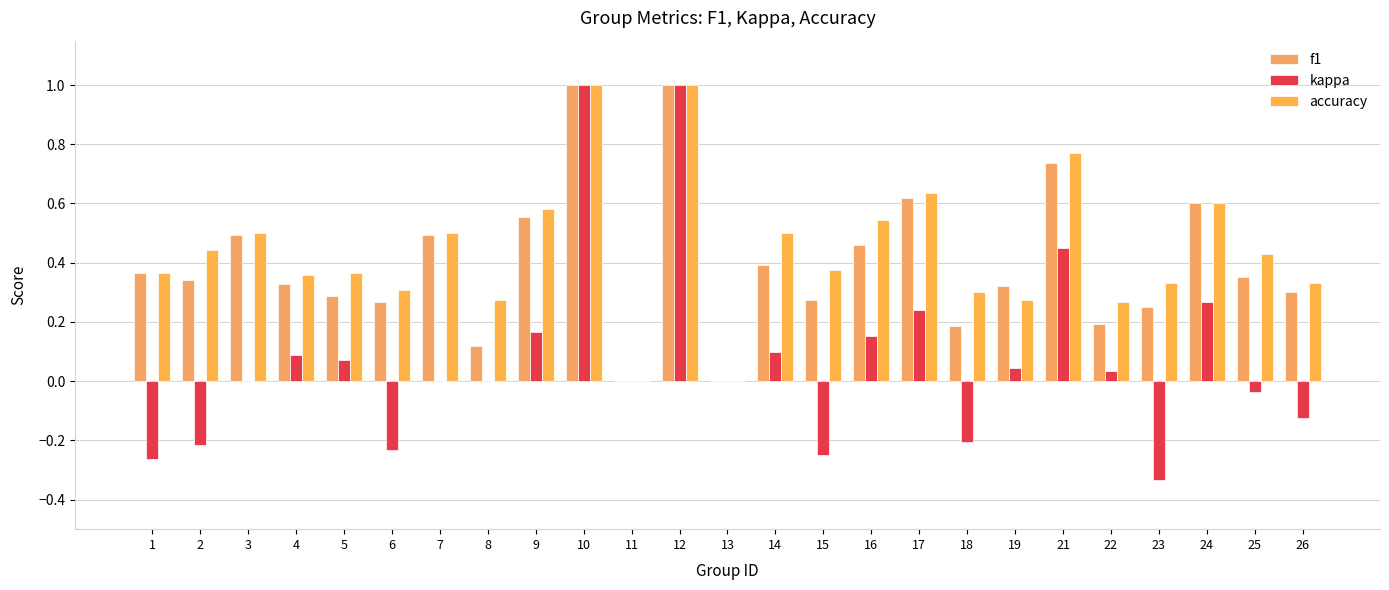

How many categories are shown in the chart?

25